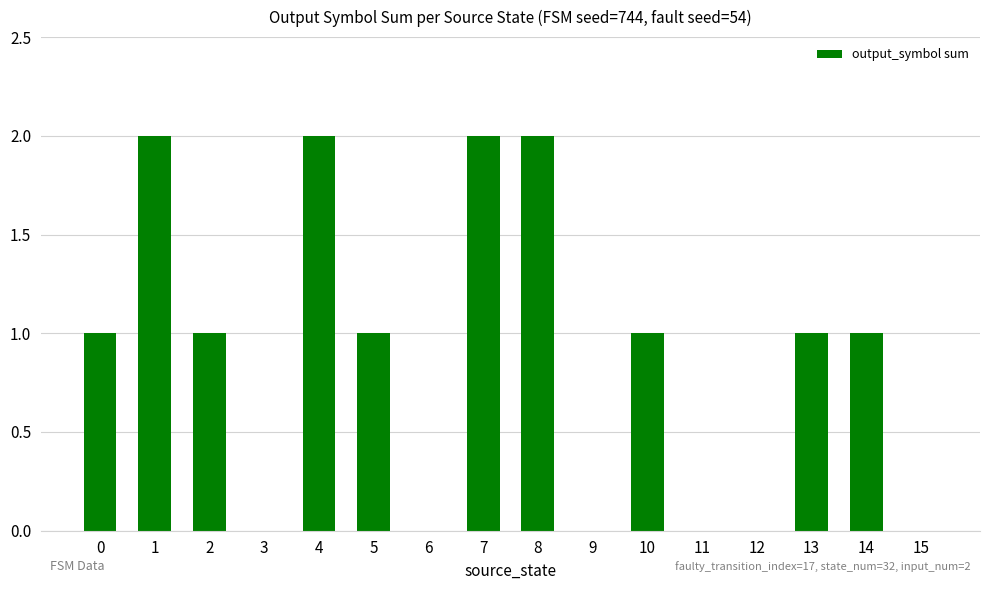

True or false: the data shows 0 at 6.

True